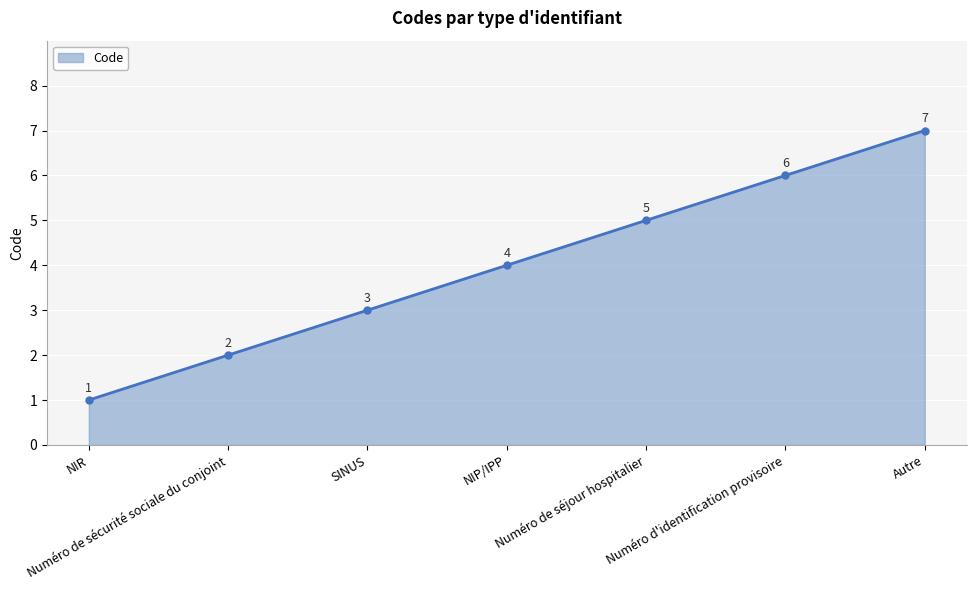

What is the change in value from SINUS to NIP/IPP?

+1